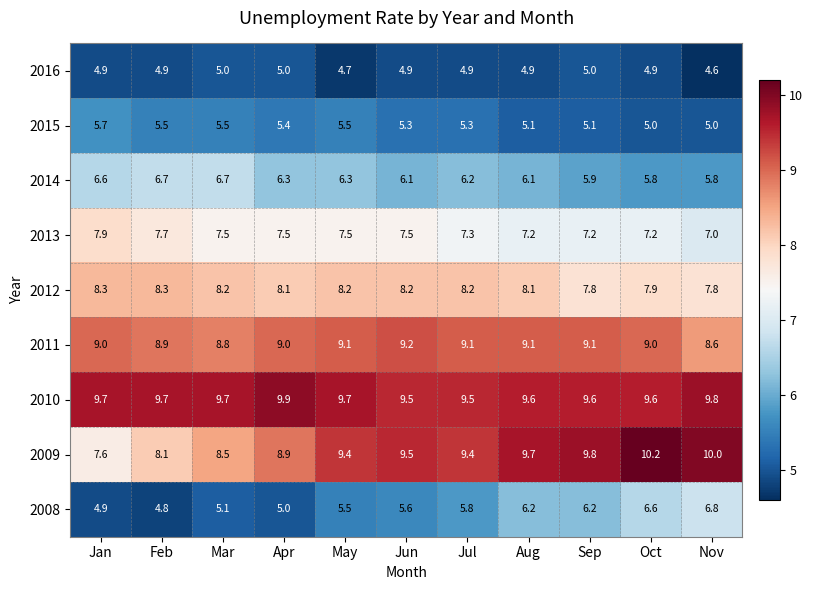

At Feb, list the series in order from smallest to largest.

2008, 2016, 2015, 2014, 2013, 2009, 2012, 2011, 2010